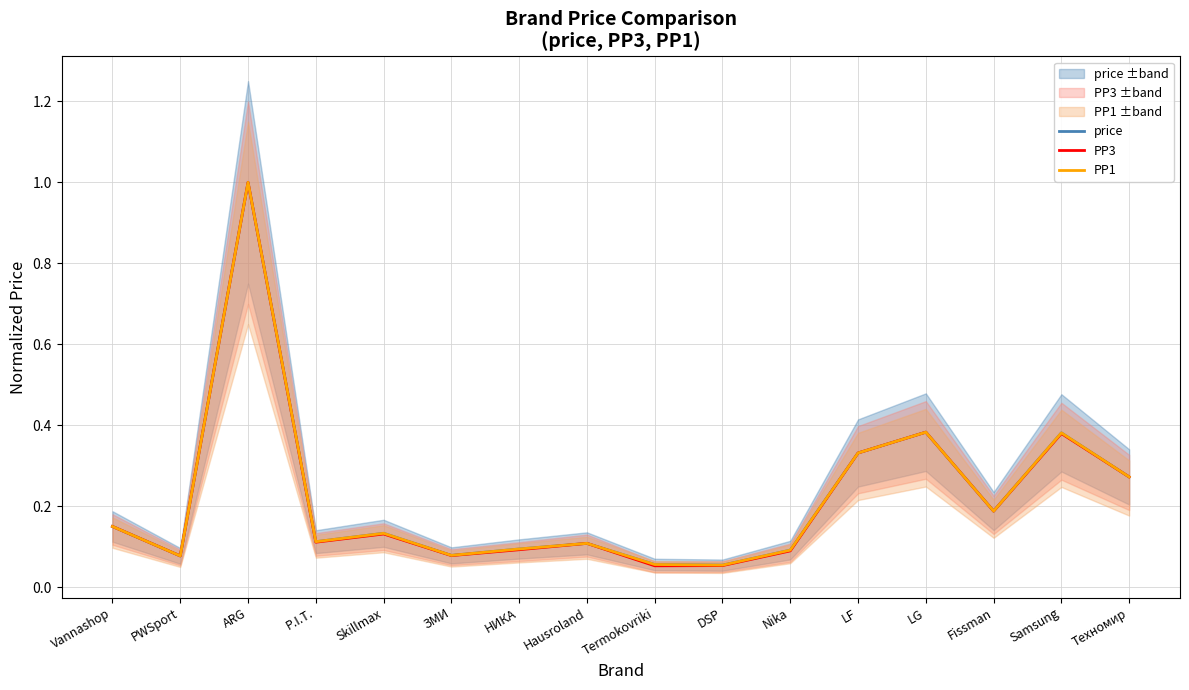

Reading right to left, what are all the values shown in this chart?

price: Техномир=0.3	Samsung=0.4	Fissman=0.2	LG=0.4	LF=0.3	Nika=0.1	DSP=0.1	Termokovriki=0.1	Hausroland=0.1	НИКА=0.1	ЗМИ=0.1	Skillmax=0.1	P.I.T.=0.1	ARG=1.0	PWSport=0.1	Vannashop=0.2
PP3: Техномир=0.3	Samsung=0.4	Fissman=0.2	LG=0.4	LF=0.3	Nika=0.1	DSP=0.1	Termokovriki=0.1	Hausroland=0.1	НИКА=0.1	ЗМИ=0.1	Skillmax=0.1	P.I.T.=0.1	ARG=1.0	PWSport=0.1	Vannashop=0.2
PP1: Техномир=0.3	Samsung=0.4	Fissman=0.2	LG=0.4	LF=0.3	Nika=0.1	DSP=0.1	Termokovriki=0.1	Hausroland=0.1	НИКА=0.1	ЗМИ=0.1	Skillmax=0.1	P.I.T.=0.1	ARG=1.0	PWSport=0.1	Vannashop=0.2